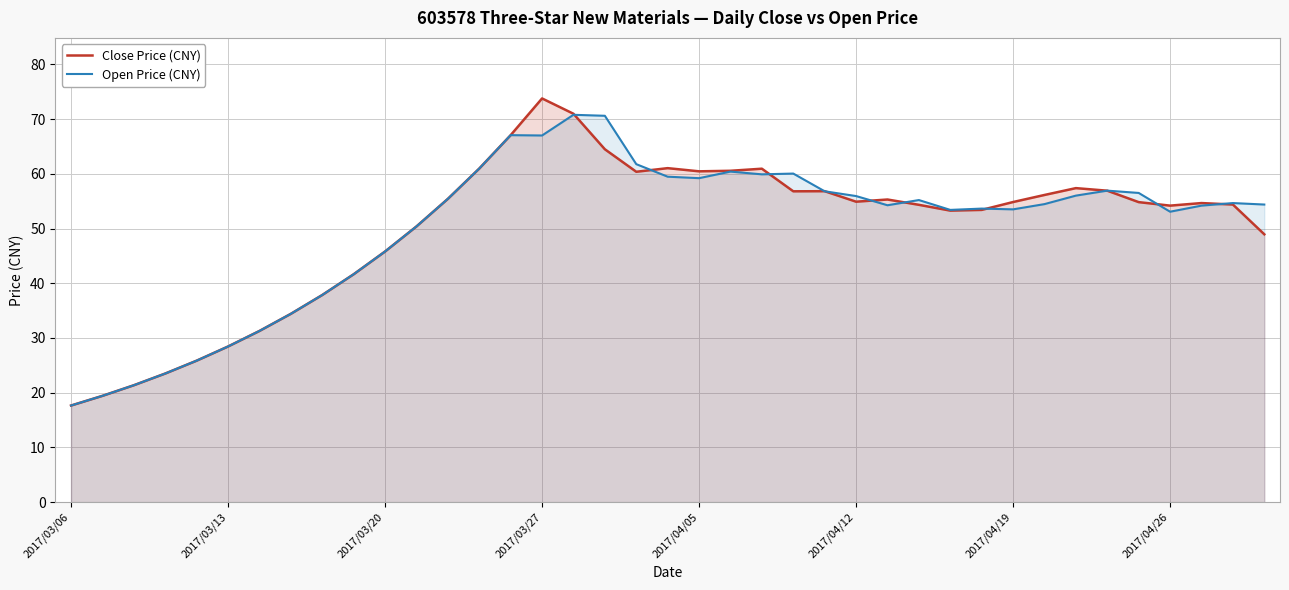

Where is the first local maximum for Open Price (CNY)?

14